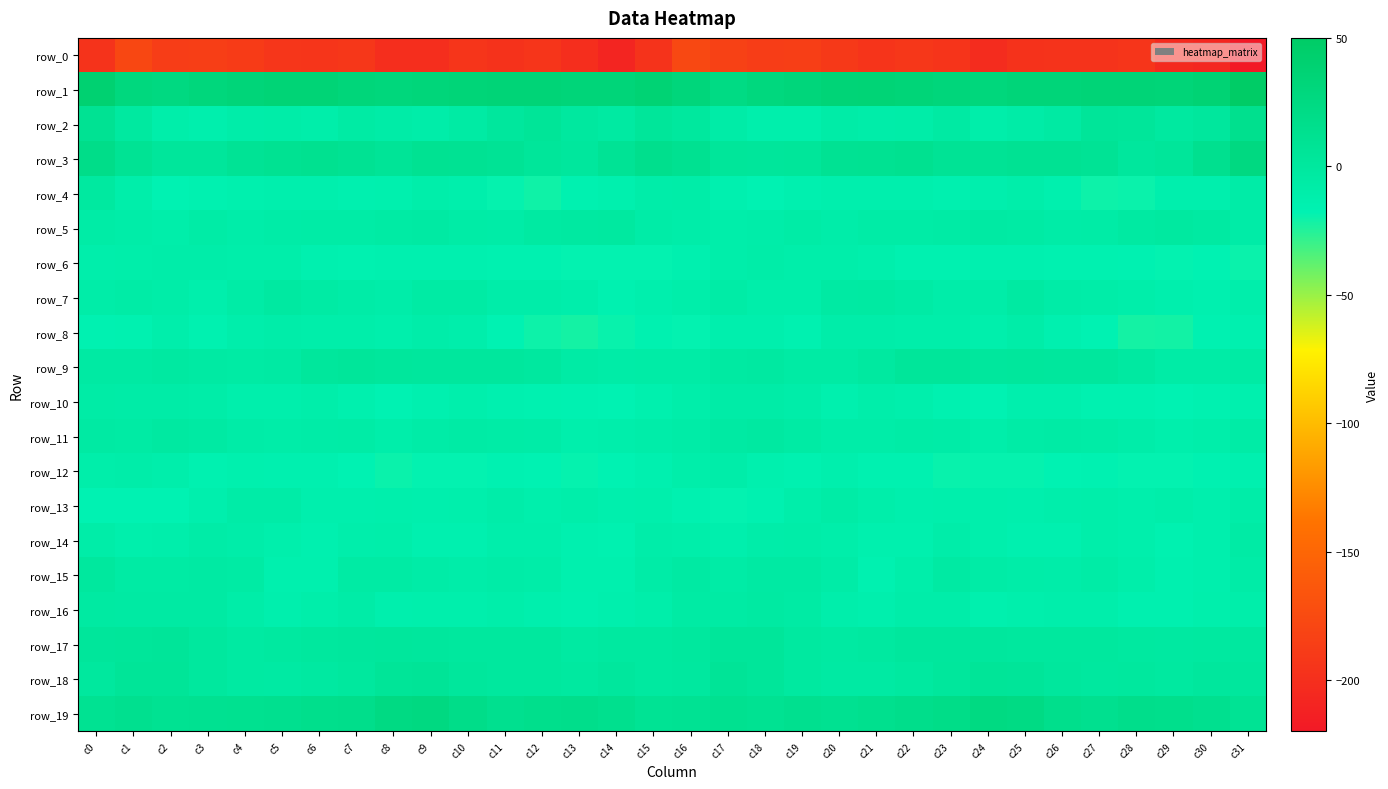

True or false: row_5 has a value of -4.3 at c18.

False